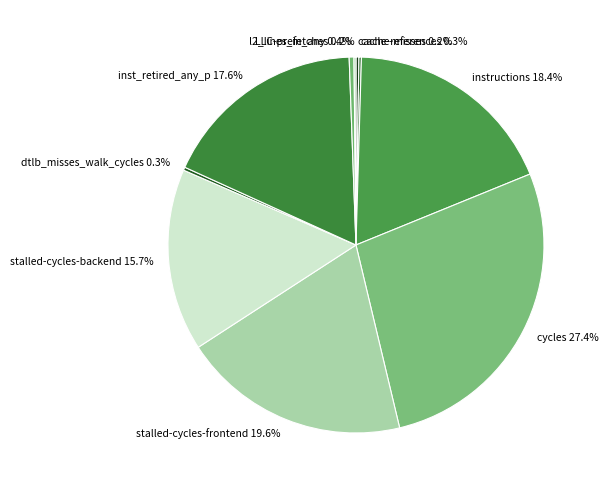

Does any single category account for the majority?

No